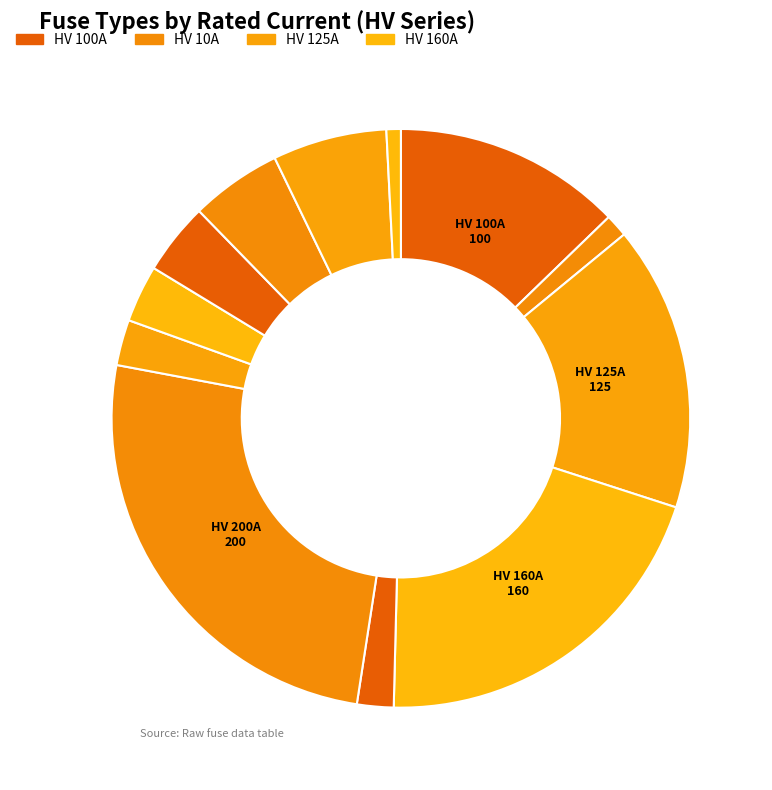

Count the number of slices in the pie.

12